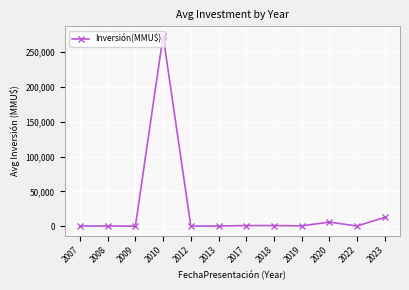

What is the sum of all values?

295709